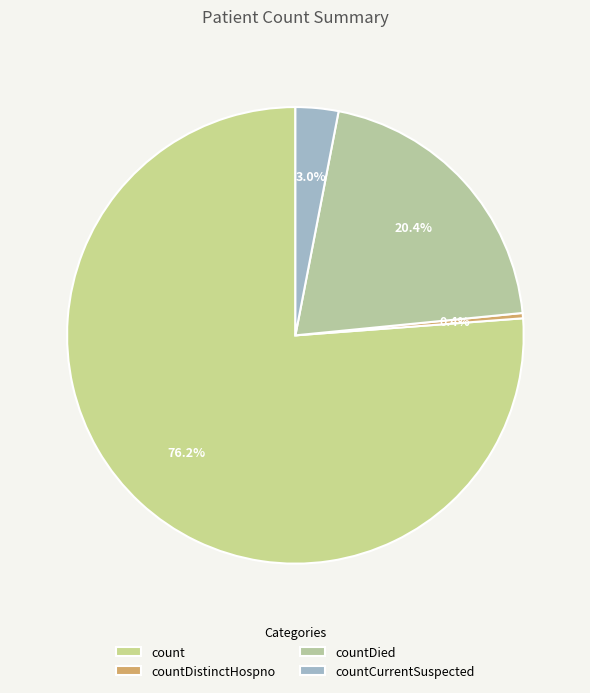

Rank the categories by value from highest to lowest.

count, countDied, countCurrentSuspected, countDistinctHospno